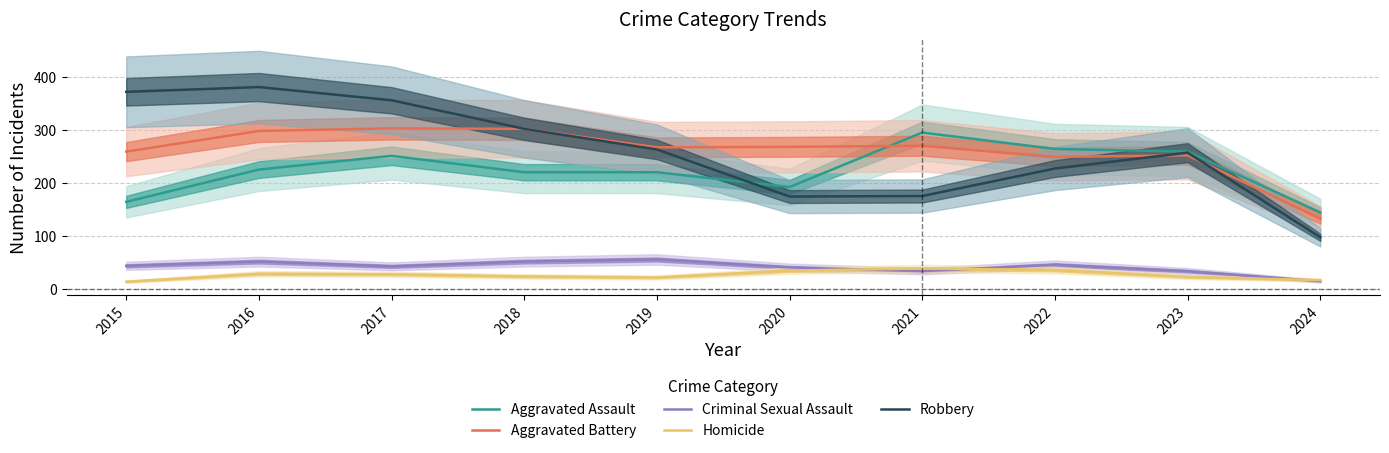

Reading right to left, transcribe all the data shown in this chart.

Aggravated Assault: 144	259	264	295	192	220	220	251	225	164
Aggravated Battery: 132	252	249	270	268	267	302	303	298	259
Criminal Sexual Assault: 14	33	45	33	40	55	51	42	51	43
Homicide: 16	22	35	38	34	21	23	27	28	13
Robbery: 97	257	227	175	174	263	302	356	381	372